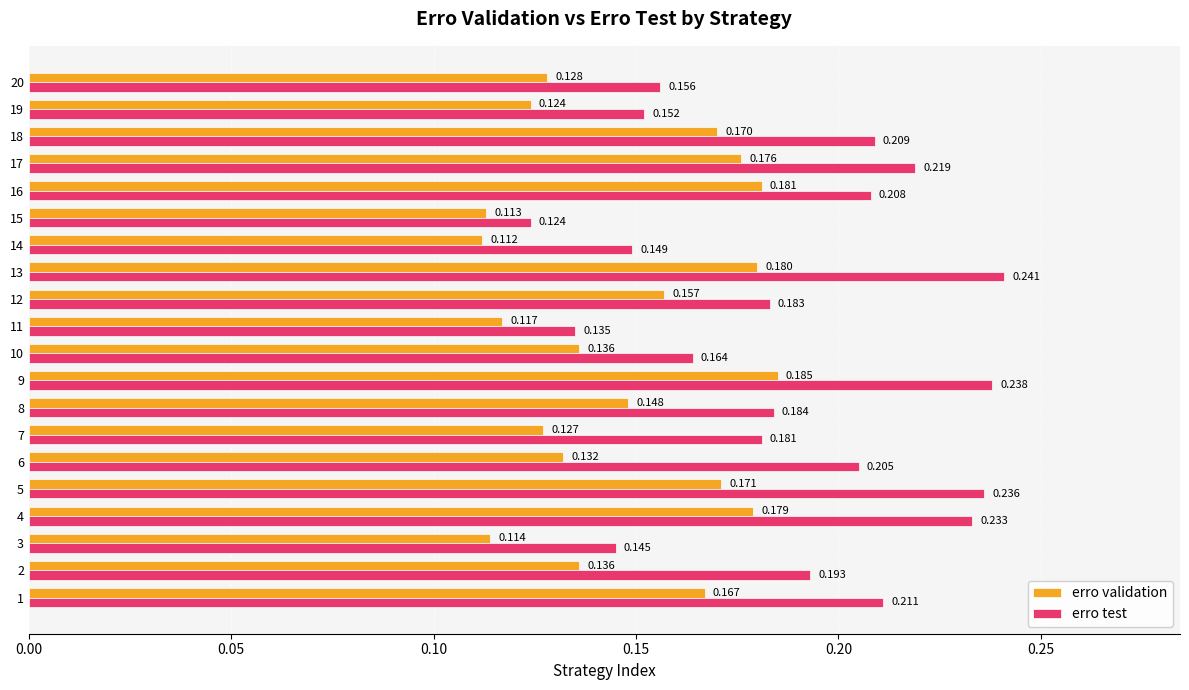

At 12, list the series in order from smallest to largest.

erro validation, erro test